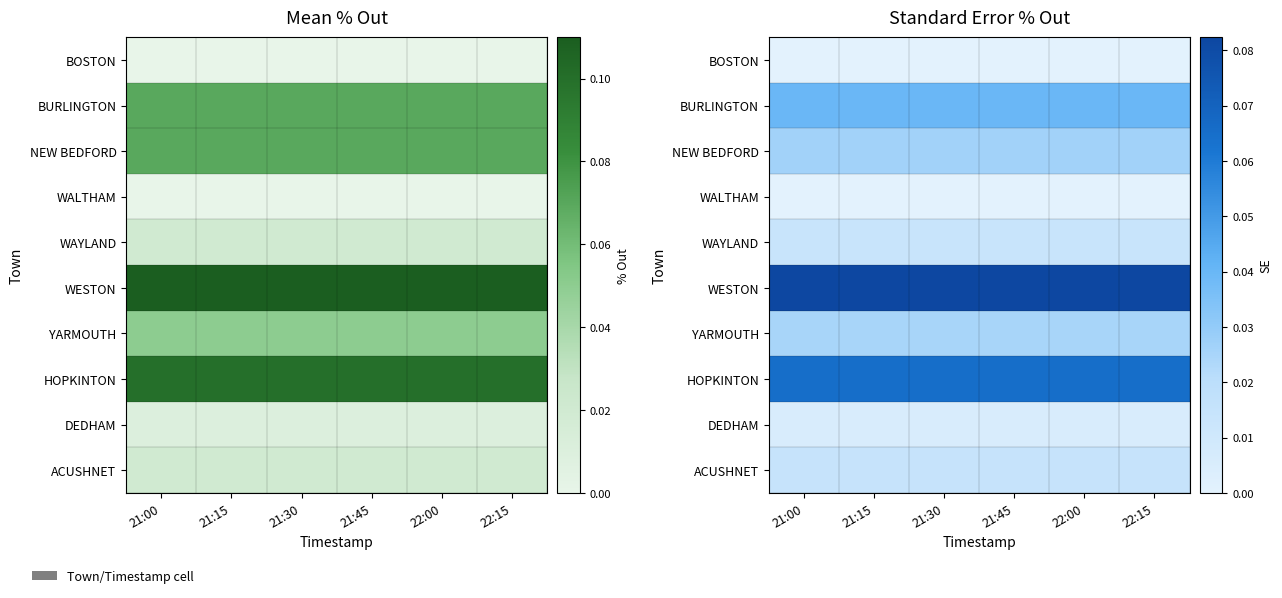

List the labels in order of ACUSHNET value, smallest first.

21:00, 21:15, 21:30, 21:45, 22:00, 22:15